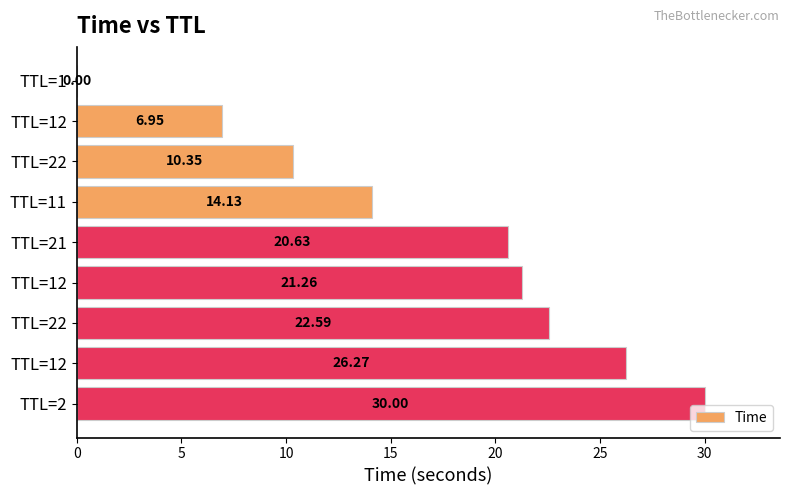

How many series are shown in this chart?

1